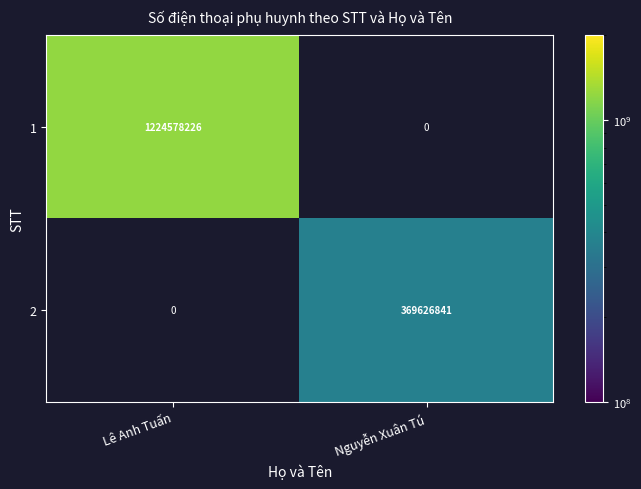

The 1 series shows 1224578226 at Lê Anh Tuấn. True or false?

True